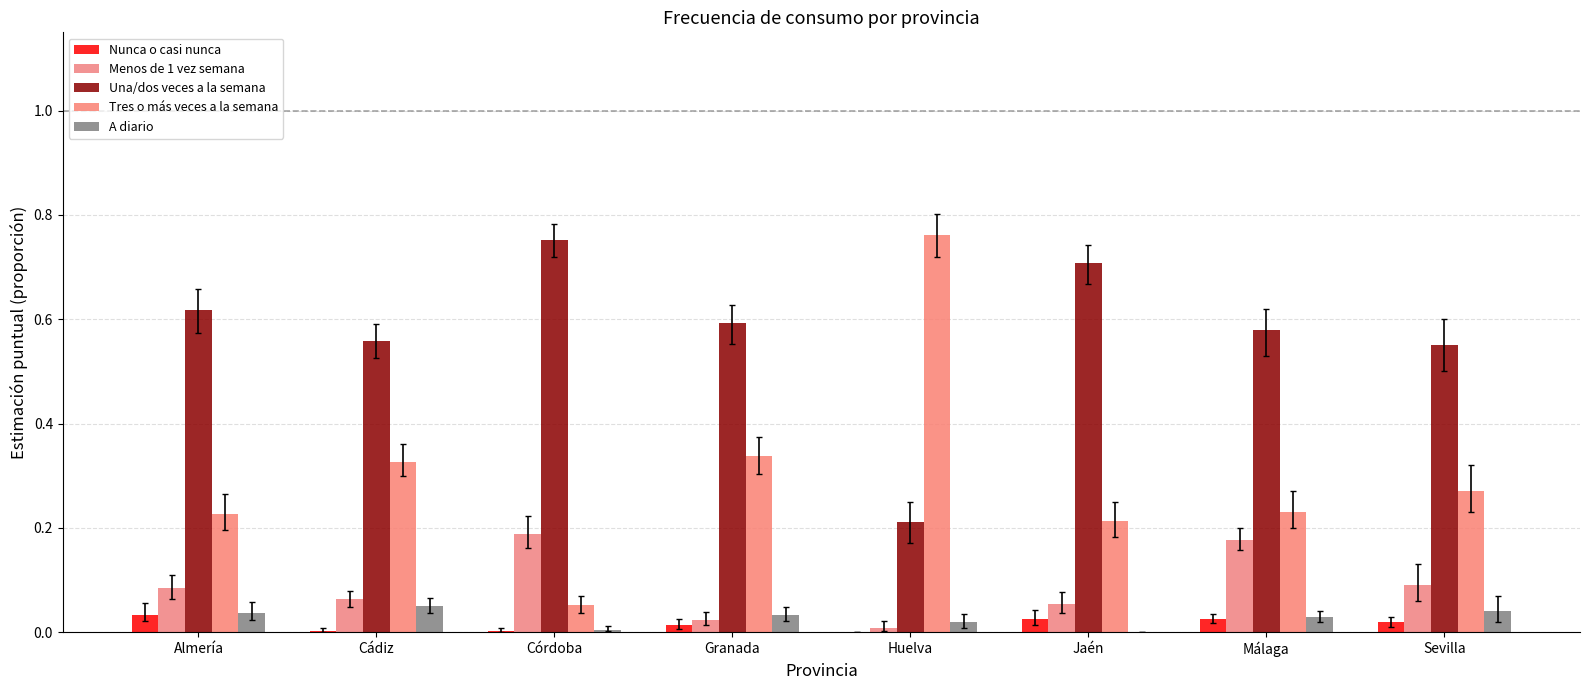

What is the label of the 2nd bar from the right?

Málaga